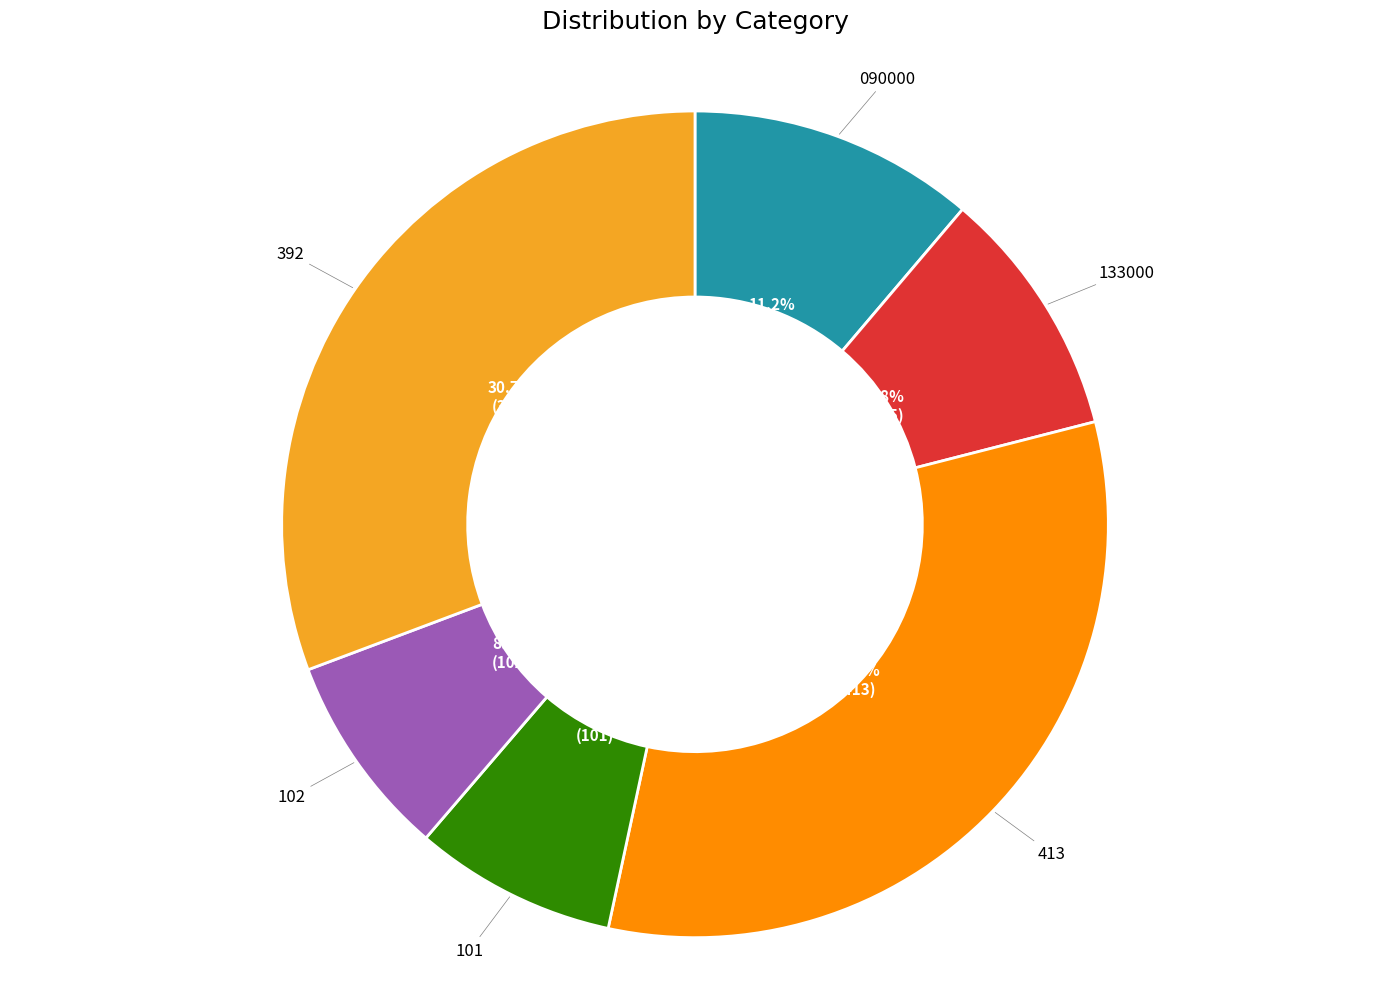

Does any single category account for the majority?

No